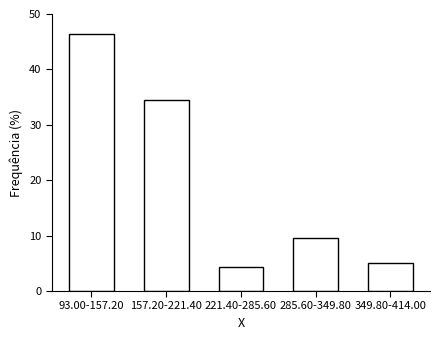

Reading left to right, extract all data points from this chart.

46.3	34.6	4.4	9.6	5.1